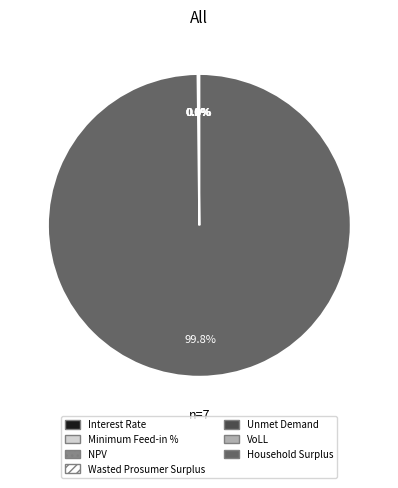

Does Wasted Prosumer Surplus account for over 50% of the chart?

No